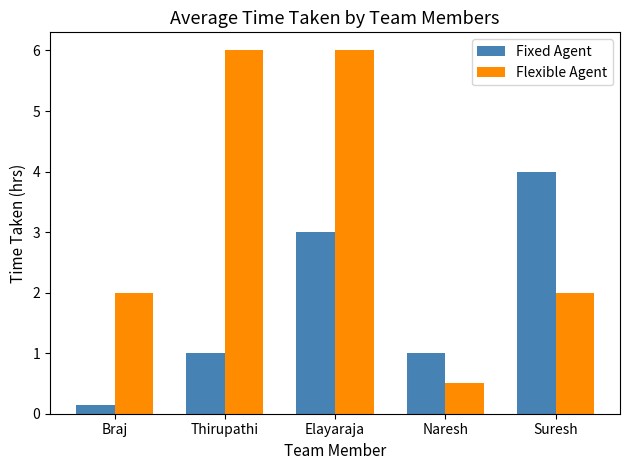

How many data points does each series have?

5